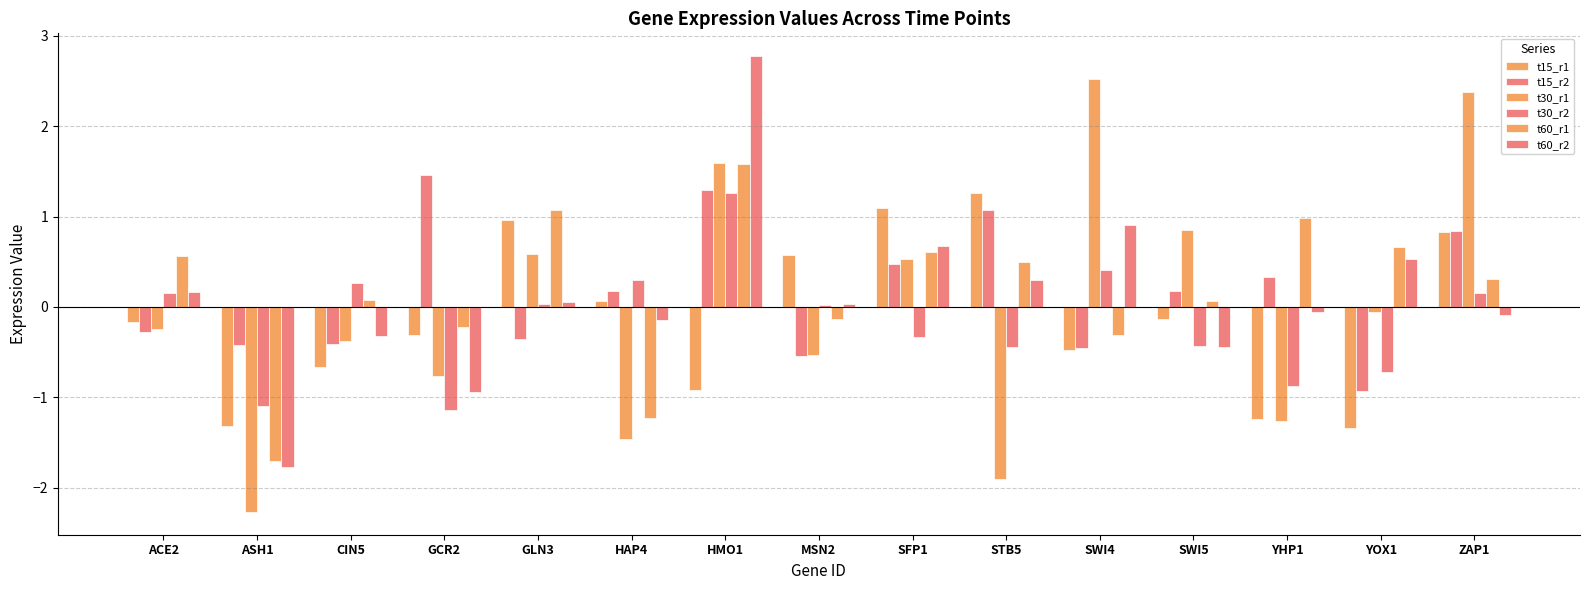

How many positive values does the t15_r1 series have?

6